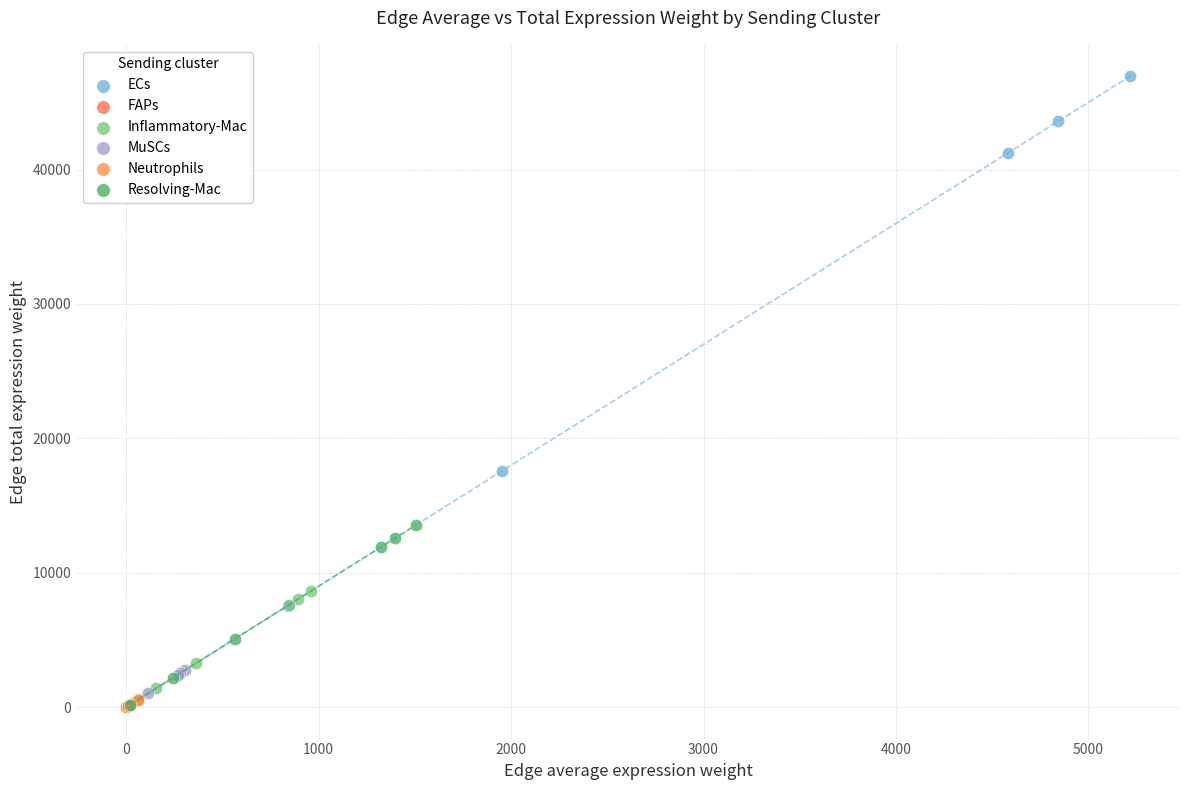

Which series has the widest spread of Y values?

ECs